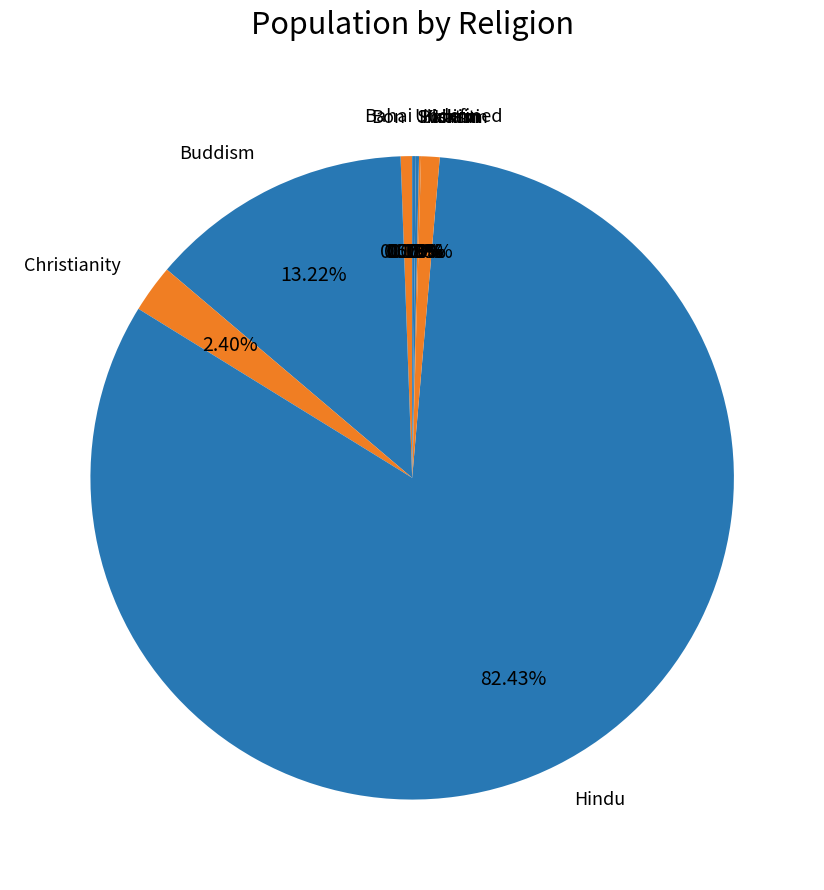

To the nearest percent, what is the combined percentage of Islam and Bon?

1%